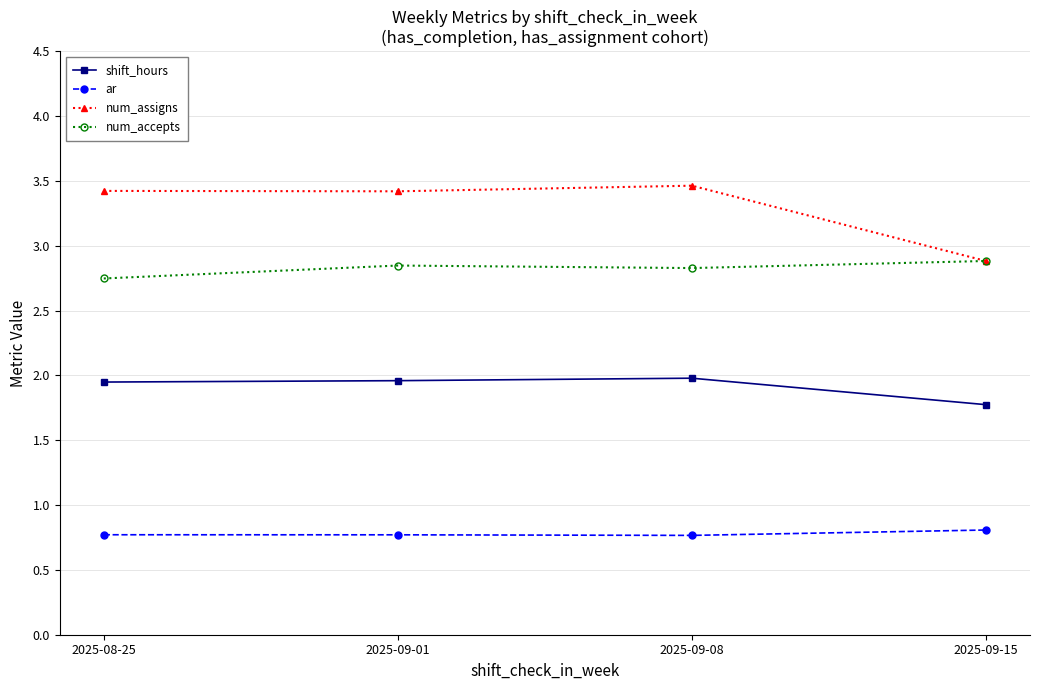

How many values in the num_assigns series exceed 3?

3